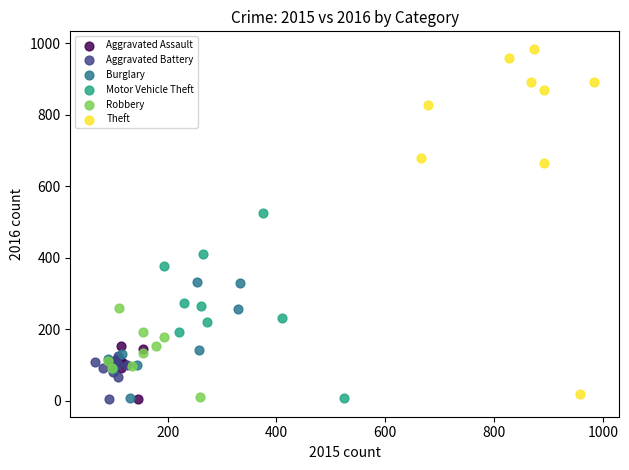

Which series contains the highest Y value?

Theft